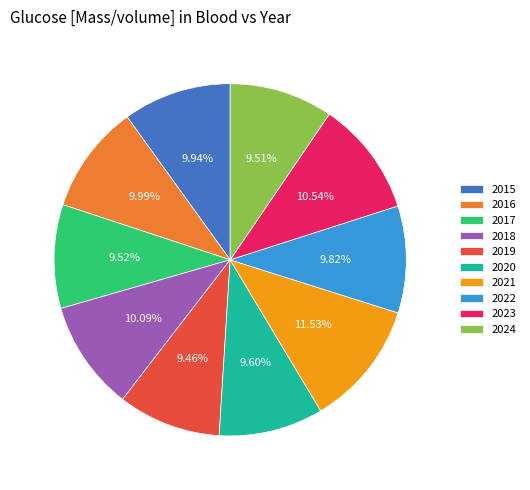

To the nearest percent, what is the average slice percentage?

10%